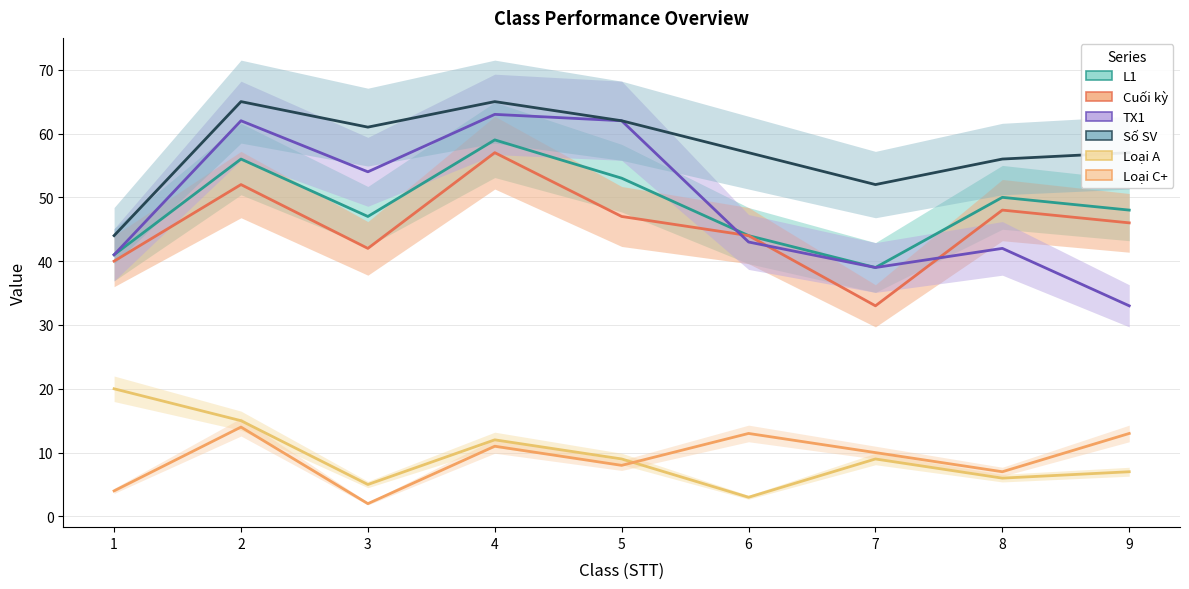

Reading right to left, extract all data points from this chart.

L1: 48	50	39	44	53	59	47	56	41
Cuối kỳ: 46	48	33	44	47	57	42	52	40
TX1: 33	42	39	43	62	63	54	62	41
Số SV: 57	56	52	57	62	65	61	65	44
Loại A: 7	6	9	3	9	12	5	15	20
Loại C+: 13	7	10	13	8	11	2	14	4